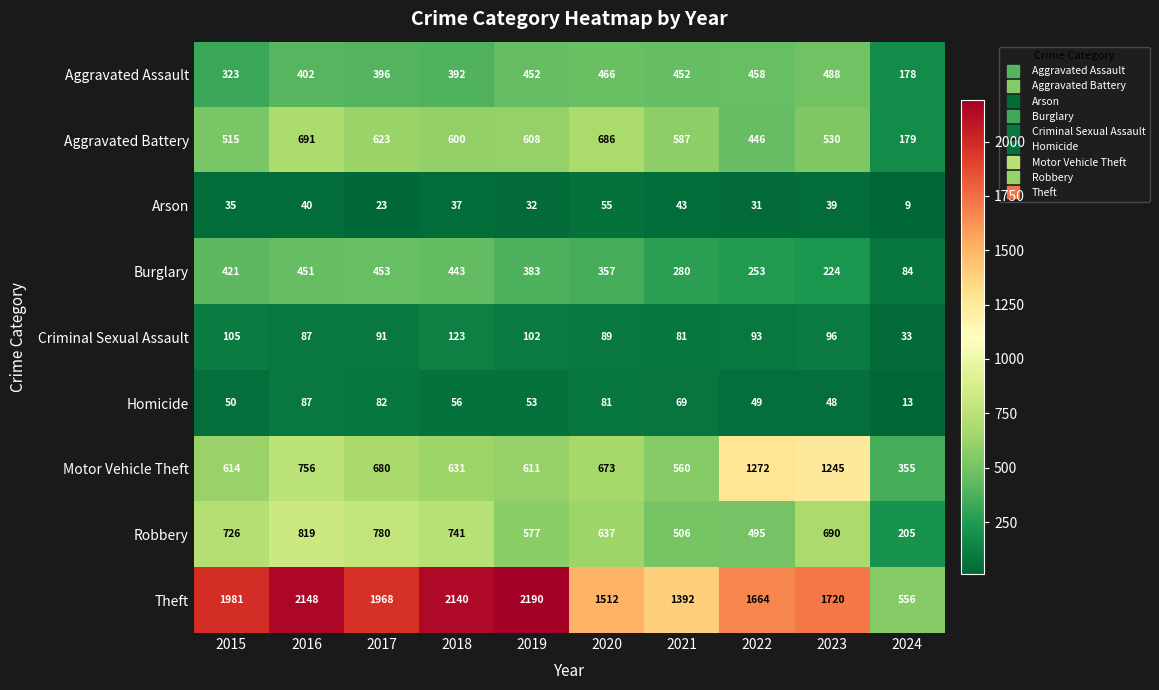

At which label does Theft first exceed 1968?

2015